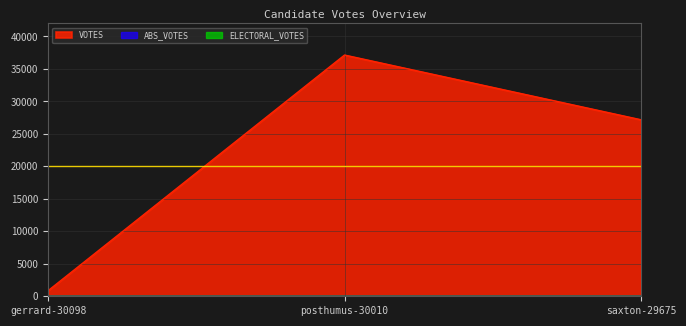

Which series has the widest spread of values?

VOTES